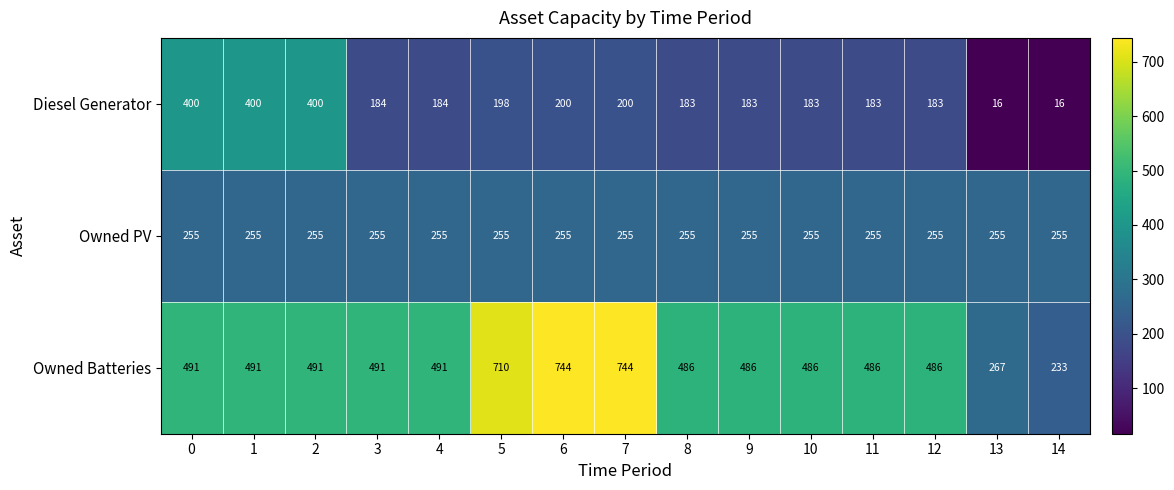

What is the difference between the Diesel Generator values at 7 and 0?

200